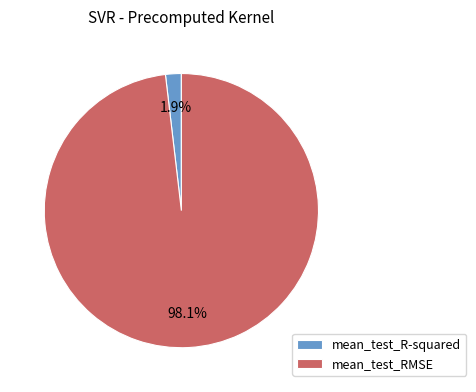

Rank the categories by value from lowest to highest.

mean_test_R-squared, mean_test_RMSE